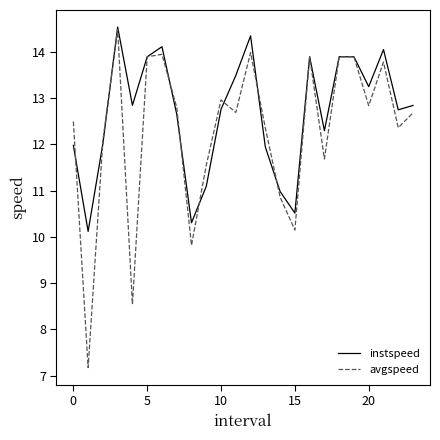

Rank the series by their average value, from lowest to highest.

avgspeed, instspeed